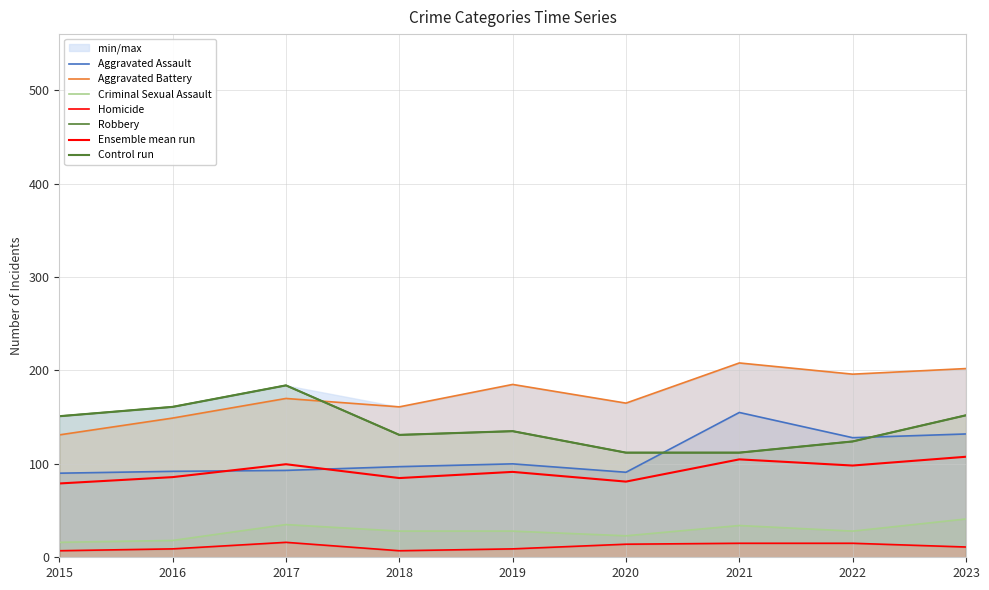

The value of Aggravated Battery at 2023 is 58. True or false?

False